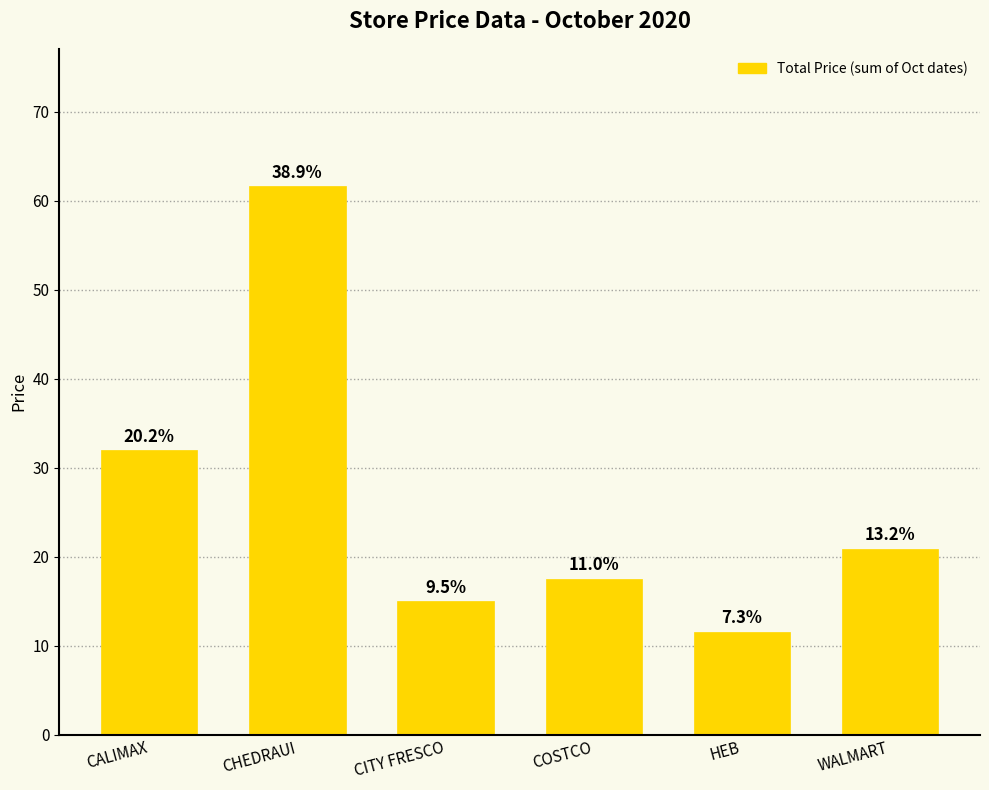

How many bars are there in total?

6